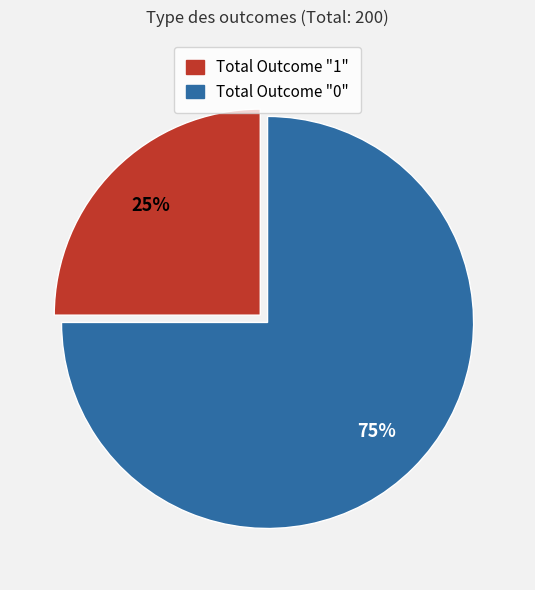

To the nearest percent, what is the difference between the largest and smallest slice percentages?

50%